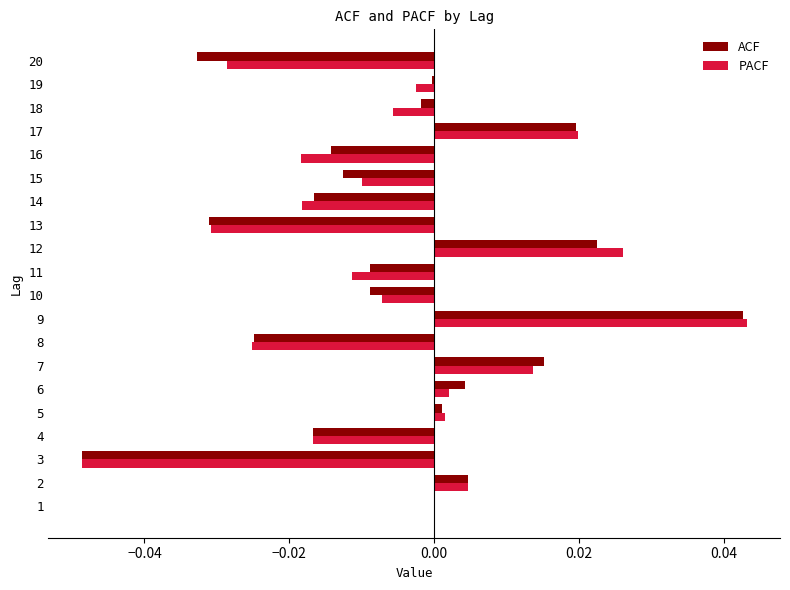

Between 1 and 15, which series saw the biggest shift?

ACF